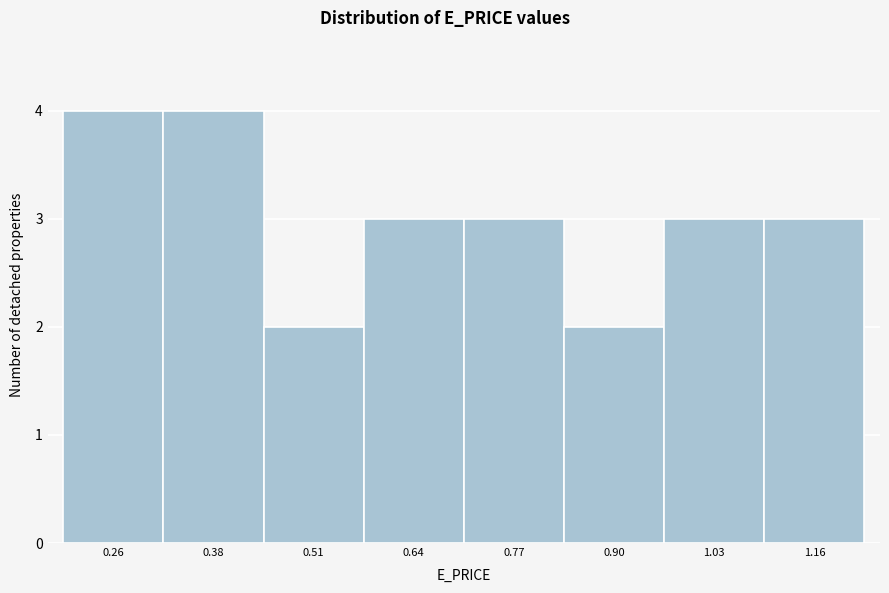

Reading left to right, transcribe all the data shown in this chart.

4	4	2	3	3	2	3	3